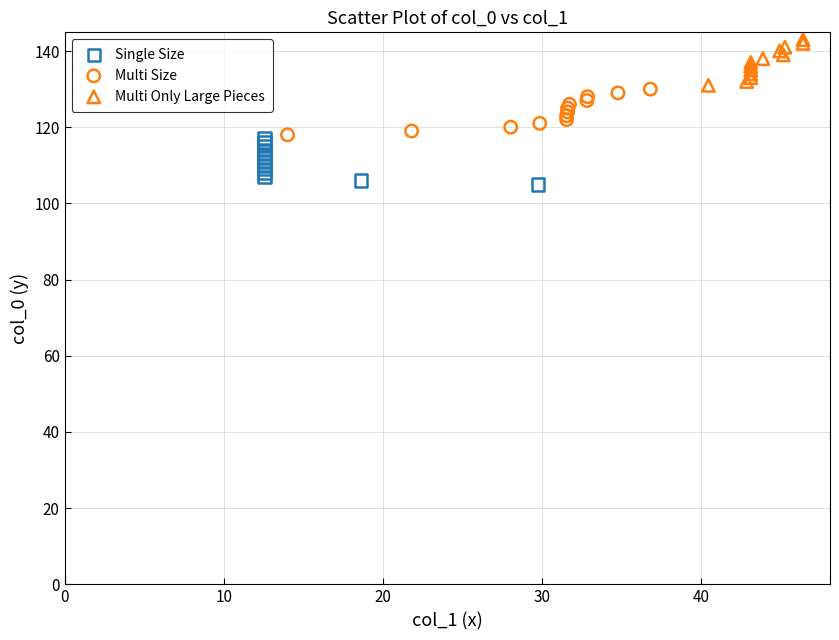

Which series reaches the maximum Y coordinate?

Multi Only Large Pieces